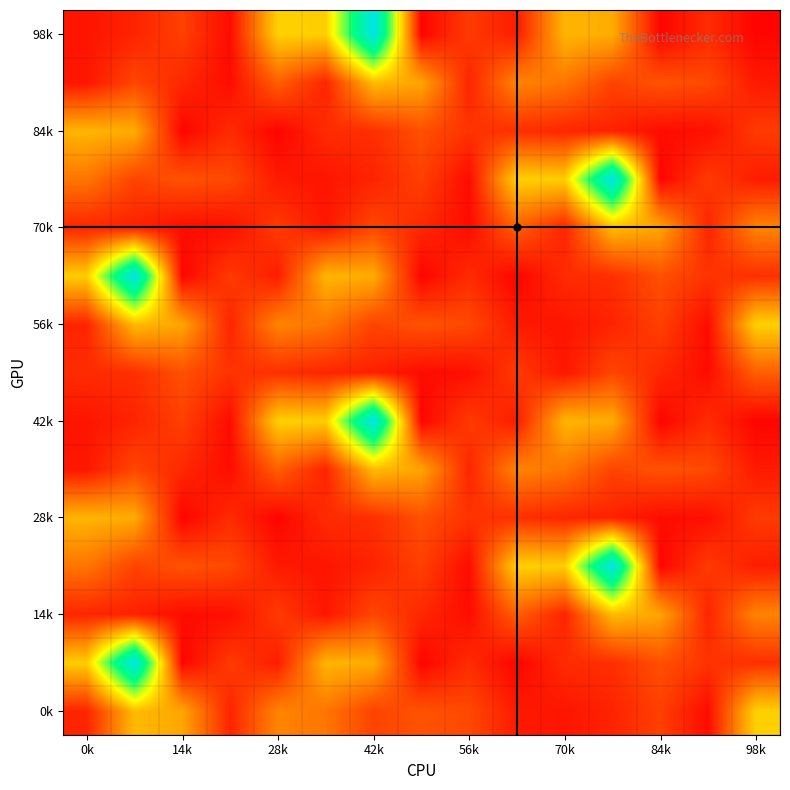

At how many categories does at least one series exceed 20114?

12